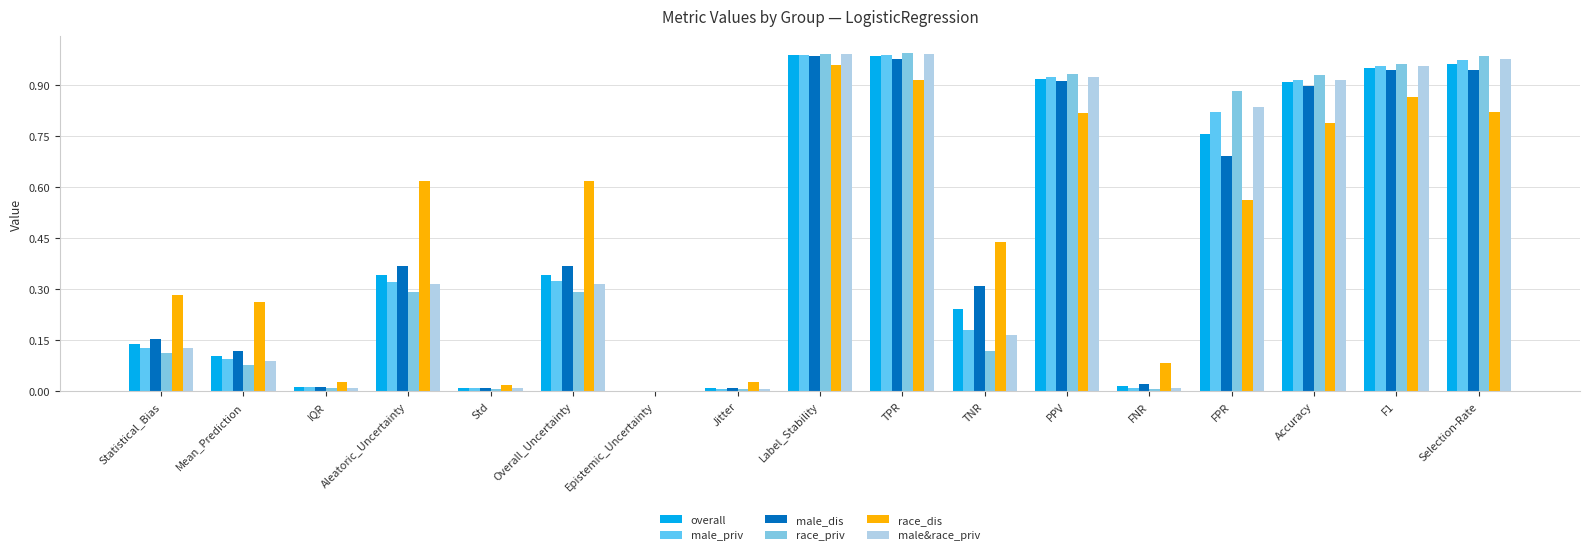

Between Statistical_Bias and Accuracy, which is larger?

Accuracy